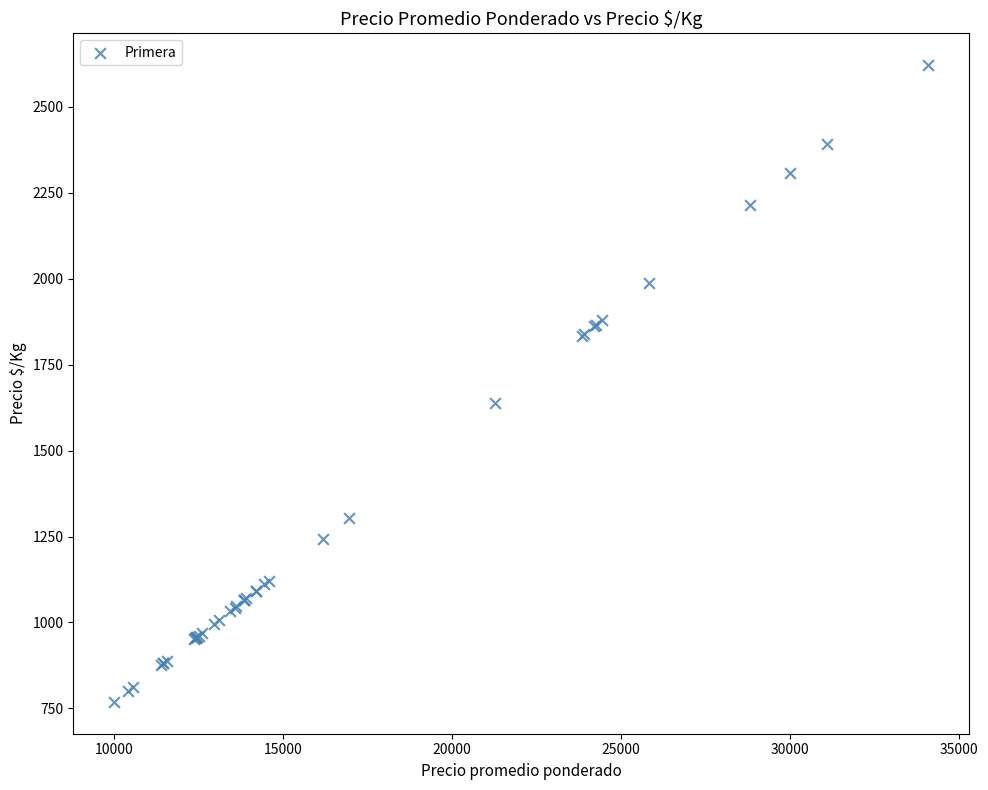

What Y value in the scatter plot is closest to 1695?

1637